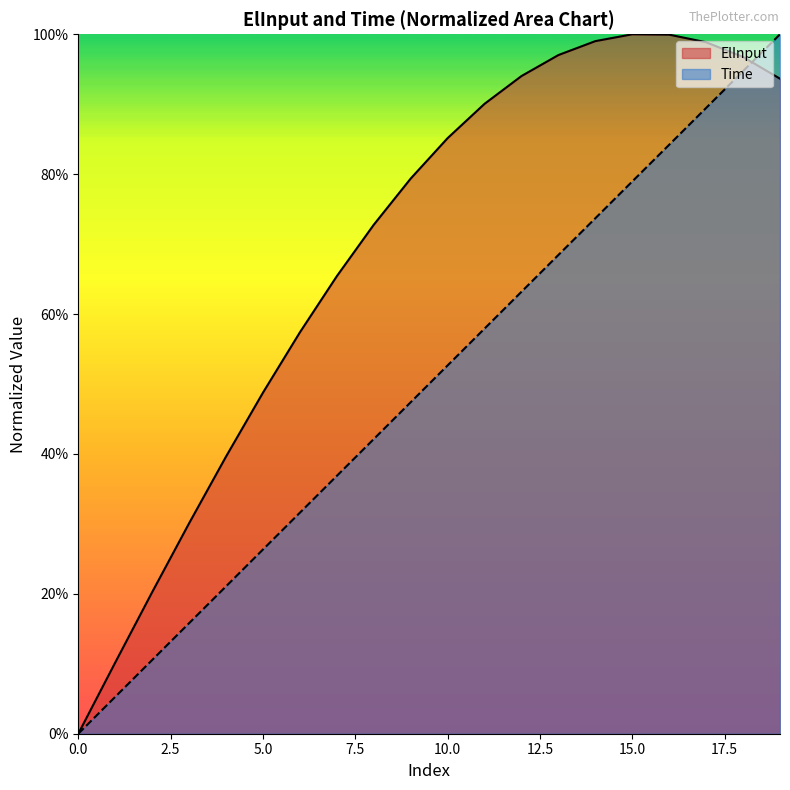

What is the average value of the Time series?

0.5